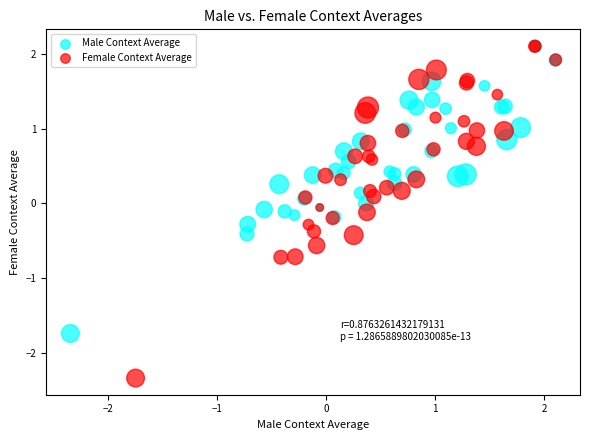

Which series contains the lowest Y value?

Female Context Average